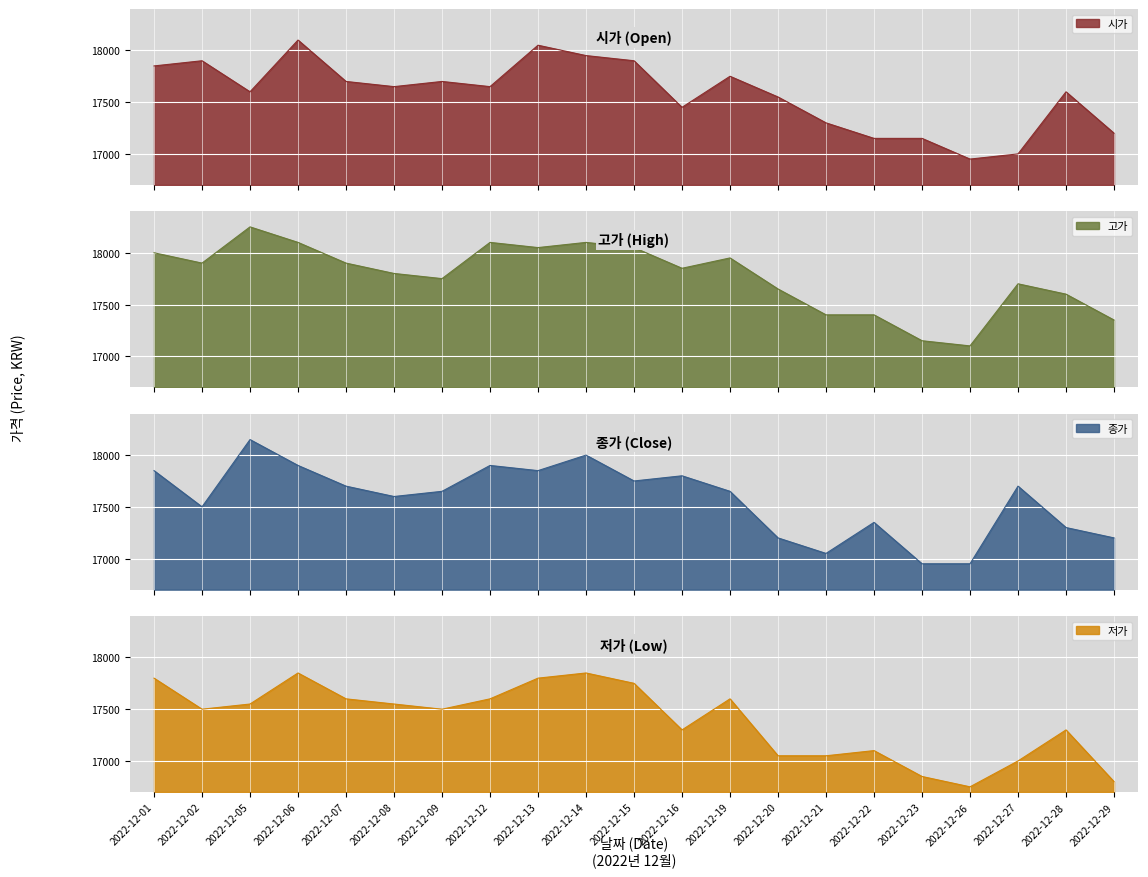

Which series has the largest range (max minus min)?

종가